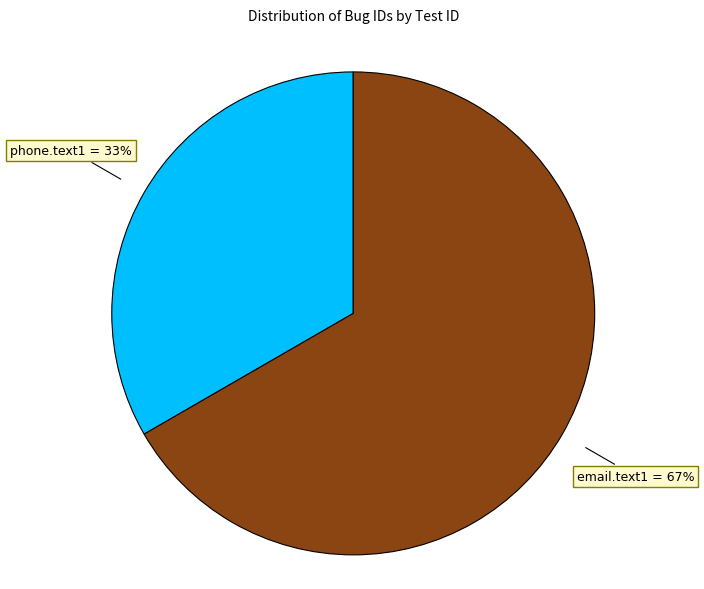

To the nearest percent, what percentage of the pie is email.text1?

67%